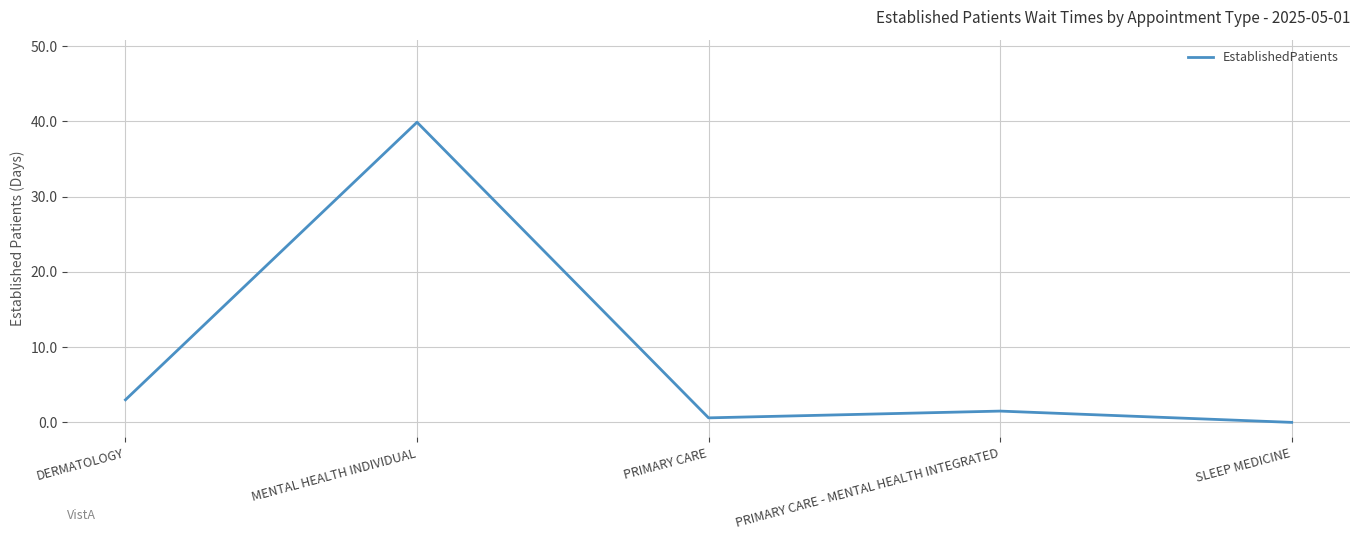

At which category does the data reach its first local peak?

MENTAL HEALTH INDIVIDUAL